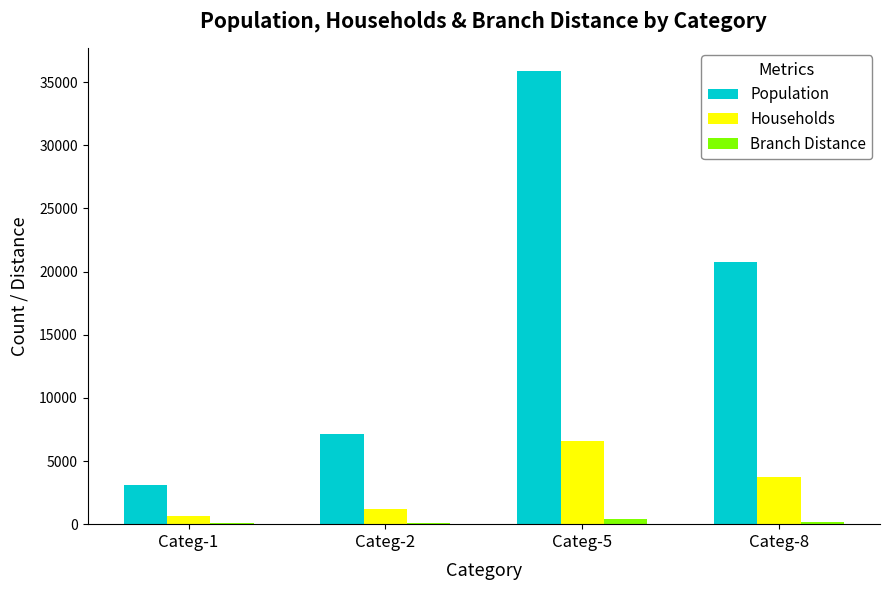

Which series has the largest total across all categories?

Population